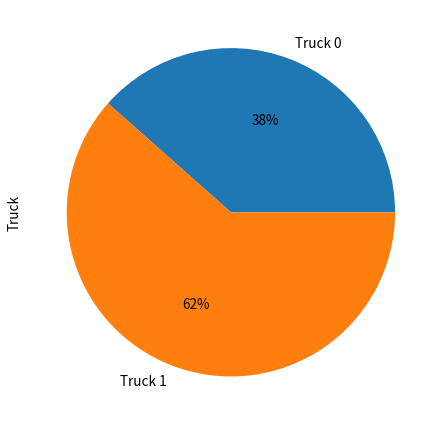

Is it true that Truck 1 is 62% of the pie?

True